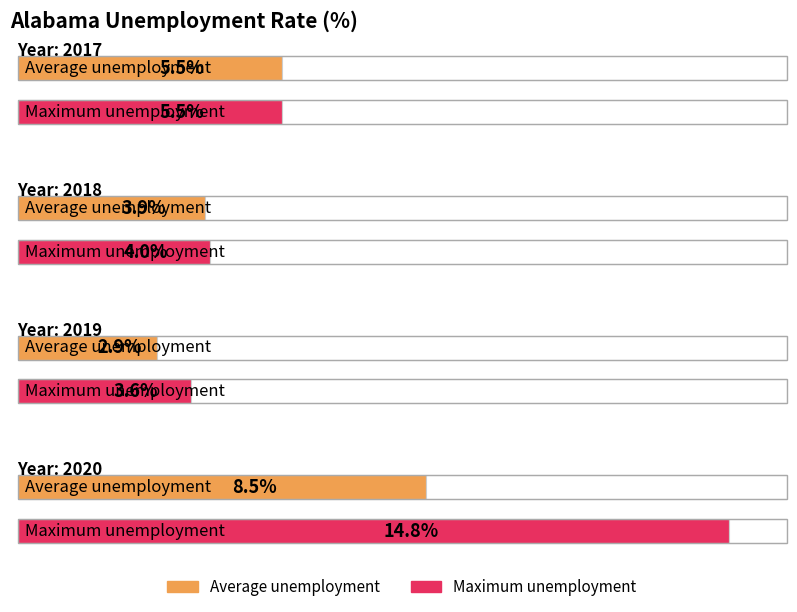

Reading left to right, transcribe all the data shown in this chart.

Average unemployment: 2017=5.5	2018=3.9	2019=2.9	2020=8.5
Maximum unemployment: 2017=5.5	2018=4.0	2019=3.6	2020=14.8